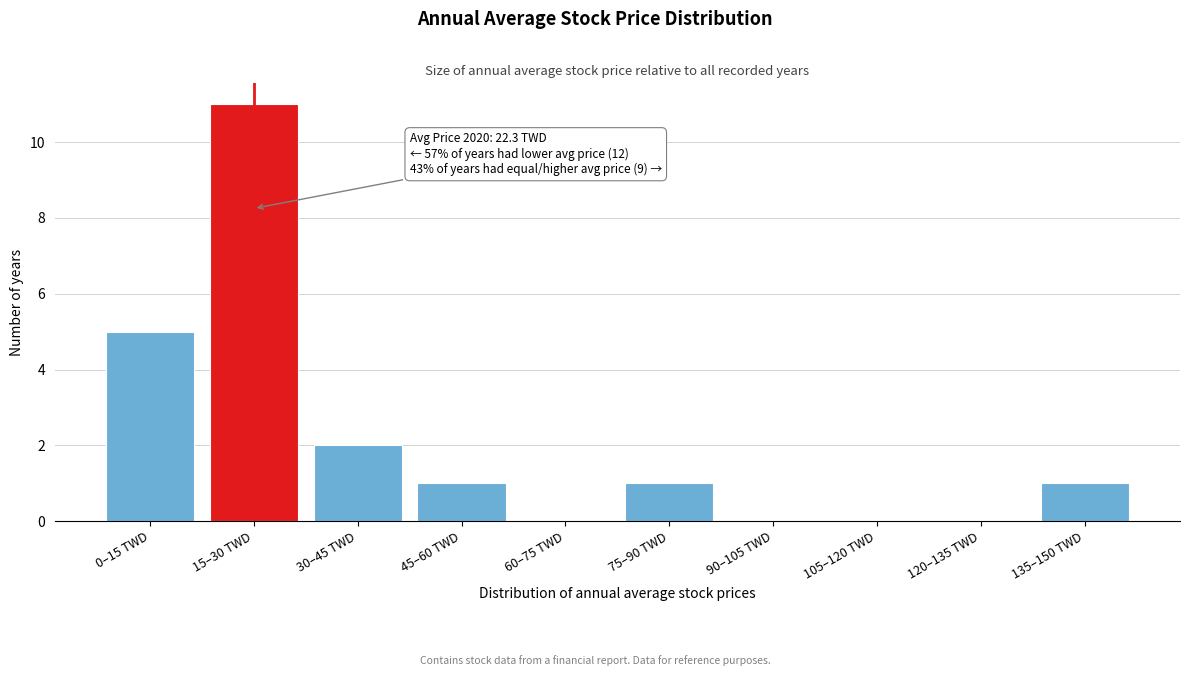

Reading left to right, transcribe all the data shown in this chart.

0–15 TWD=5	15–30 TWD=11	30–45 TWD=2	45–60 TWD=1	60–75 TWD=0	75–90 TWD=1	90–105 TWD=0	105–120 TWD=0	120–135 TWD=0	135–150 TWD=1